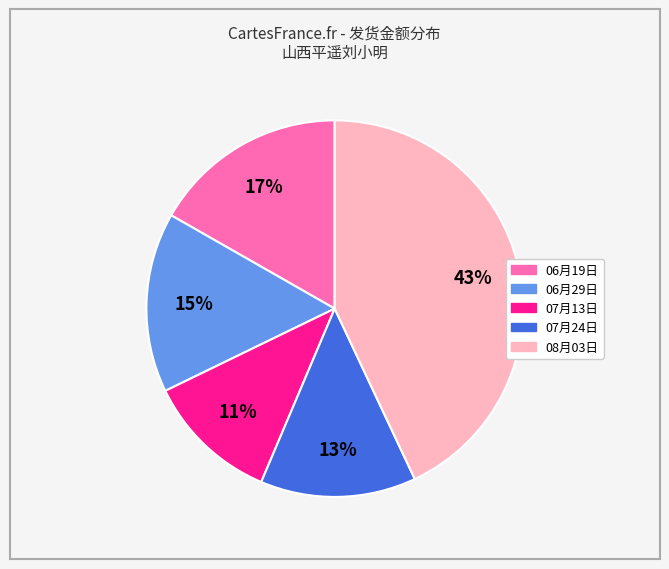

Count the number of slices in the pie.

5